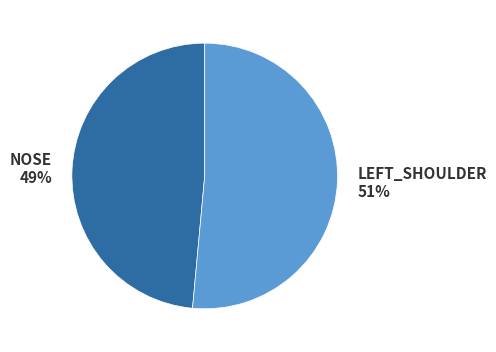

True or false: NOSE accounts for 61% of the total.

False